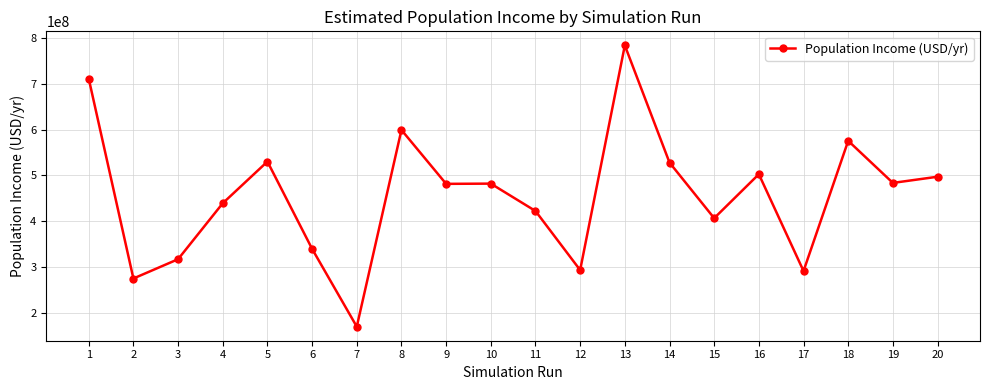

What is the value of the 14th point from the left?

528075554.1